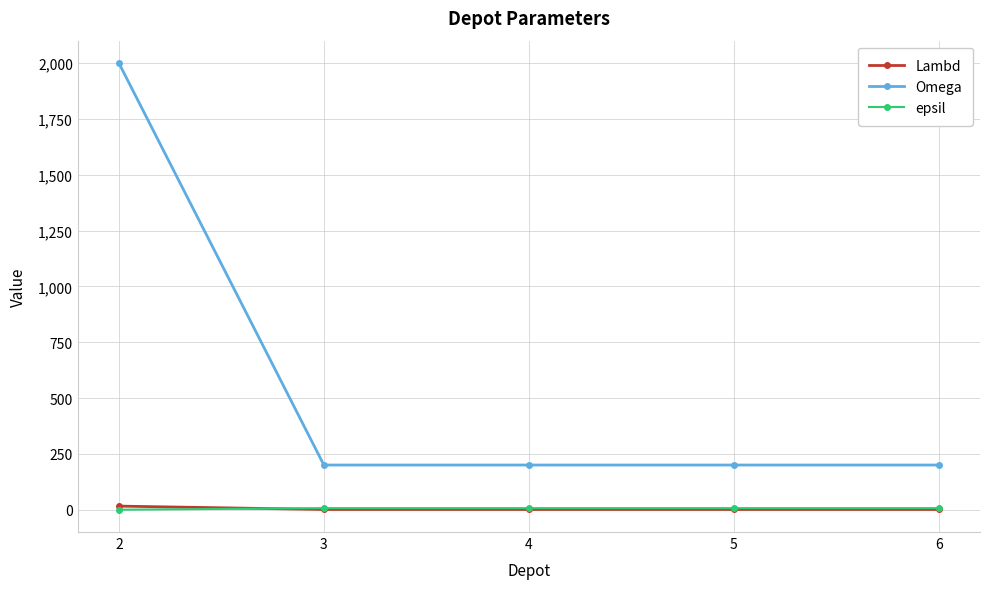

Which series has the largest total across all categories?

Omega